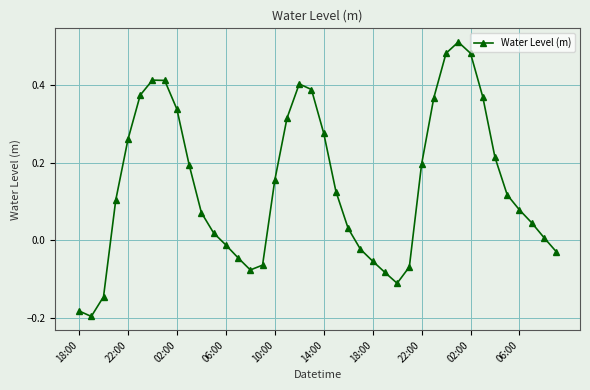

True or false: the data has more than 2 interior local peaks.

True